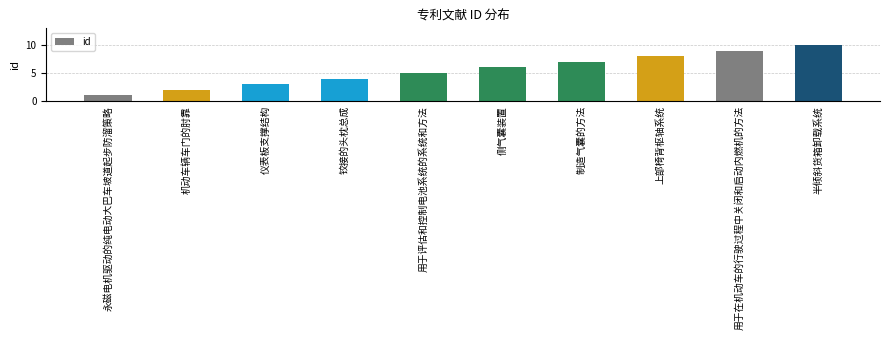

True or false: the data shows 1 at 永磁电机驱动的纯电动大巴车坡道起步防溜策略.

True